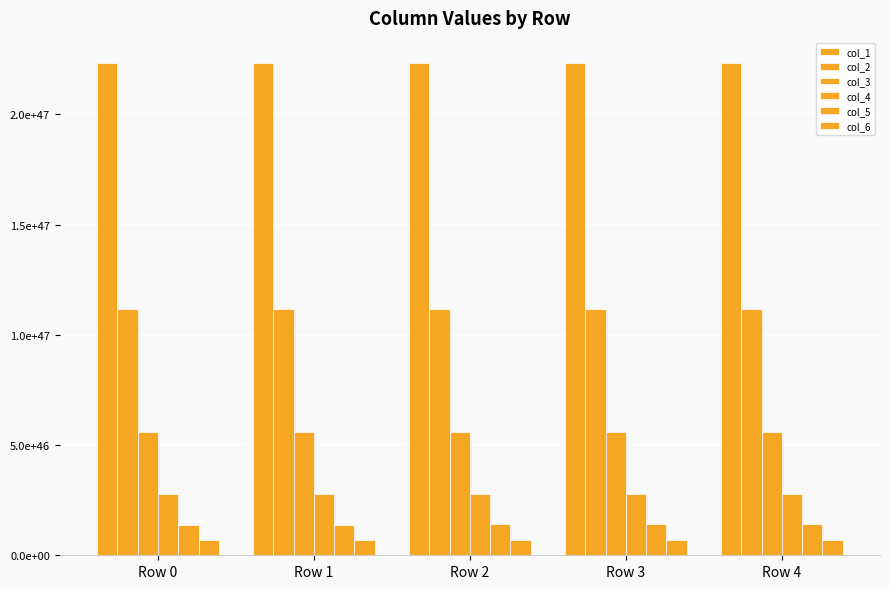

Which series changed the most between Row 2 and Row 4?

col_1